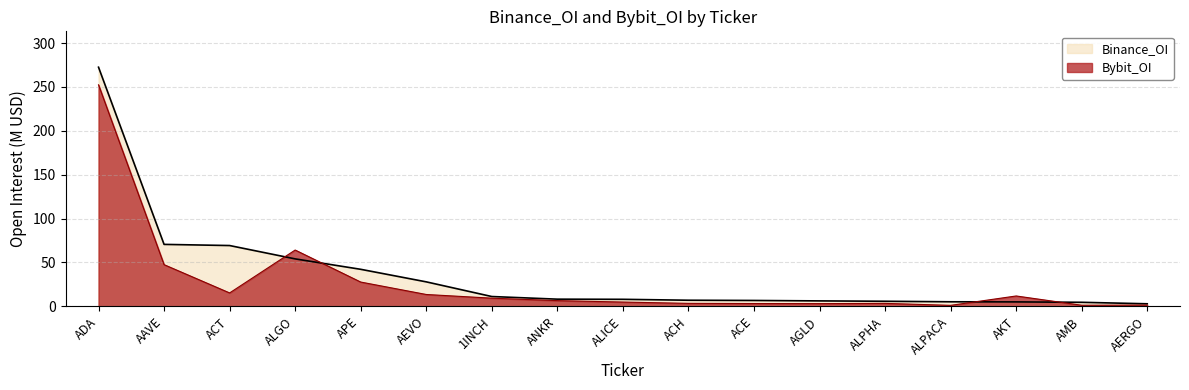

What is the label of the 10th point from the right?

ANKR